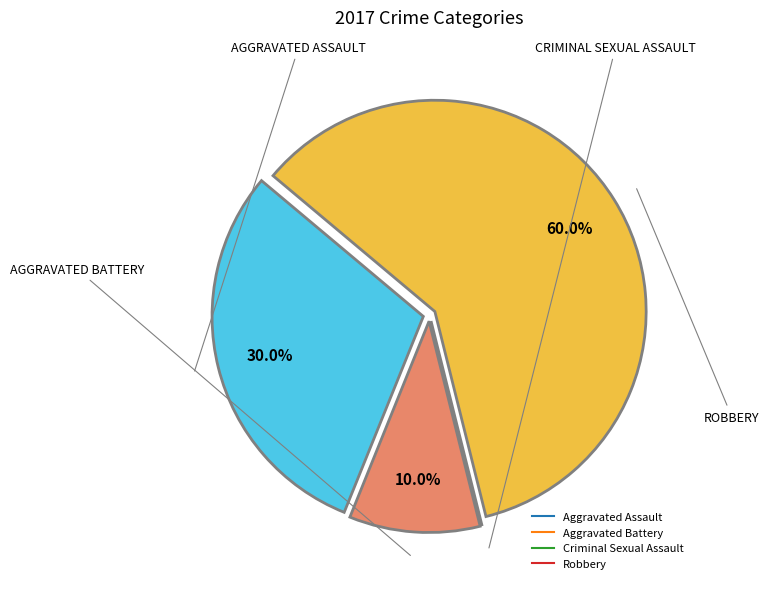

To the nearest percent, what is the average slice percentage?

25%